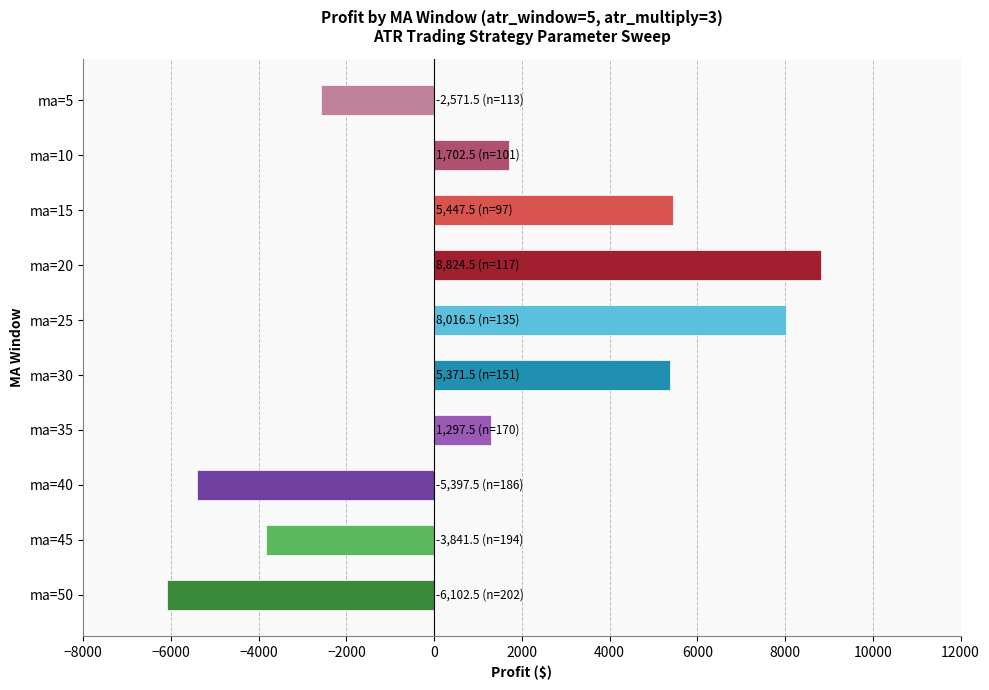

What is the change in value from ma=30 to ma=40?

-10769.0